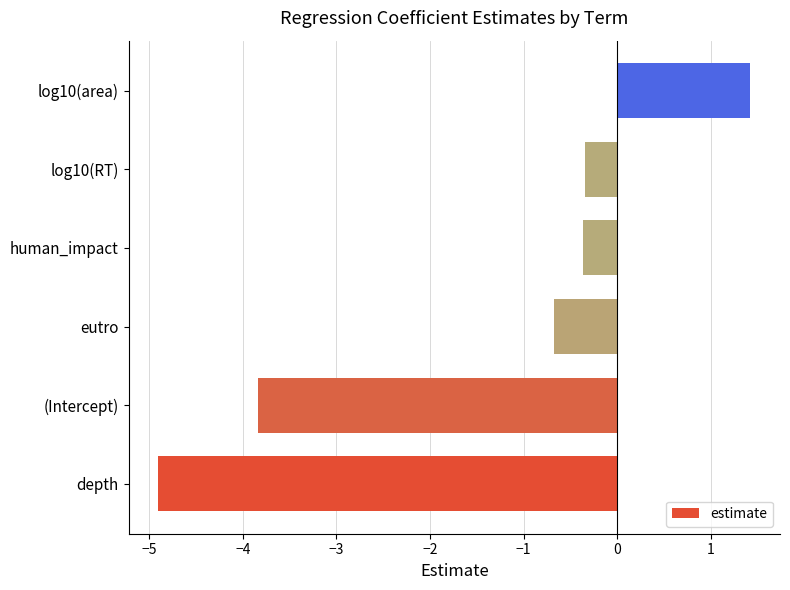

True or false: the data shows 1.4 at log10(area).

True